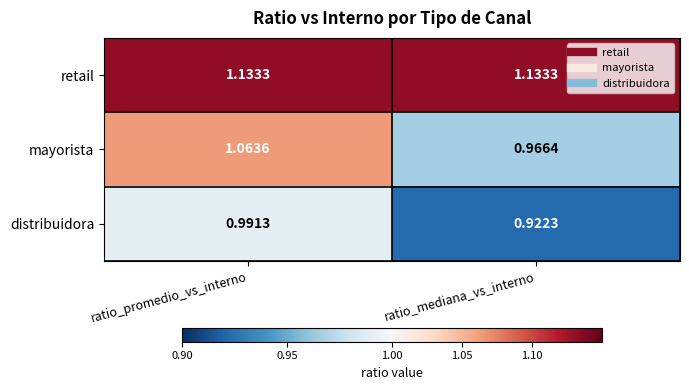

Which series has the largest range (max minus min)?

mayorista